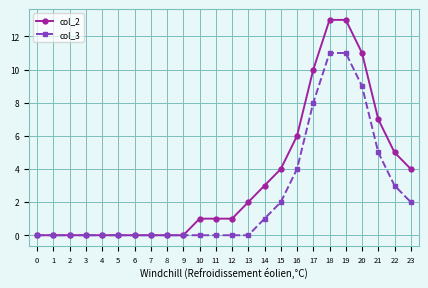

What is the total value across all series at 10?

1